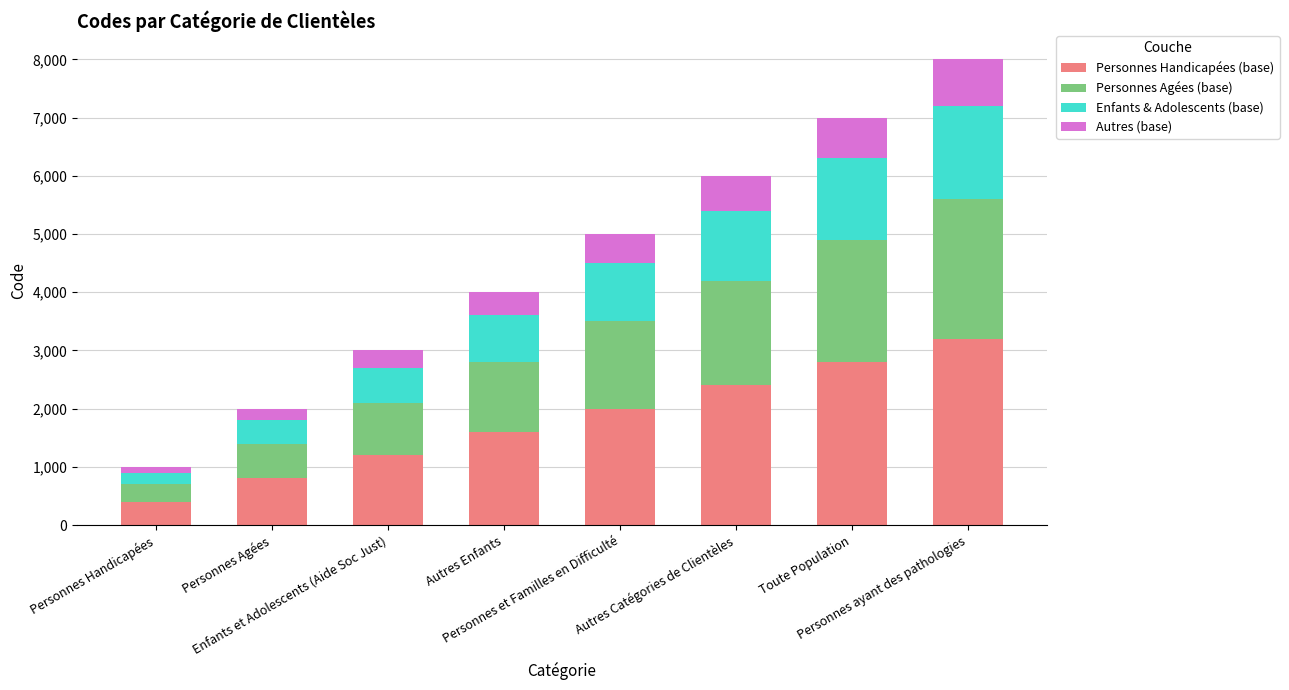

What is the label of the 4th bar from the left?

Autres Enfants